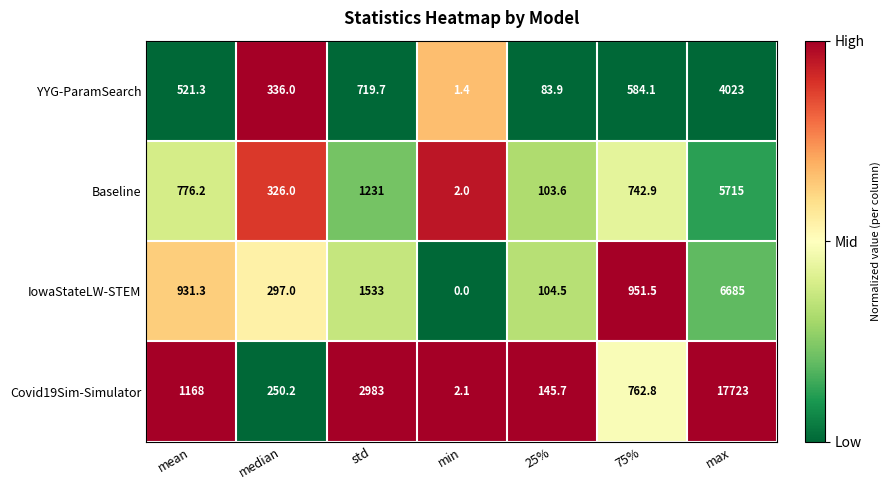

How many values in the Baseline series exceed 742?

4